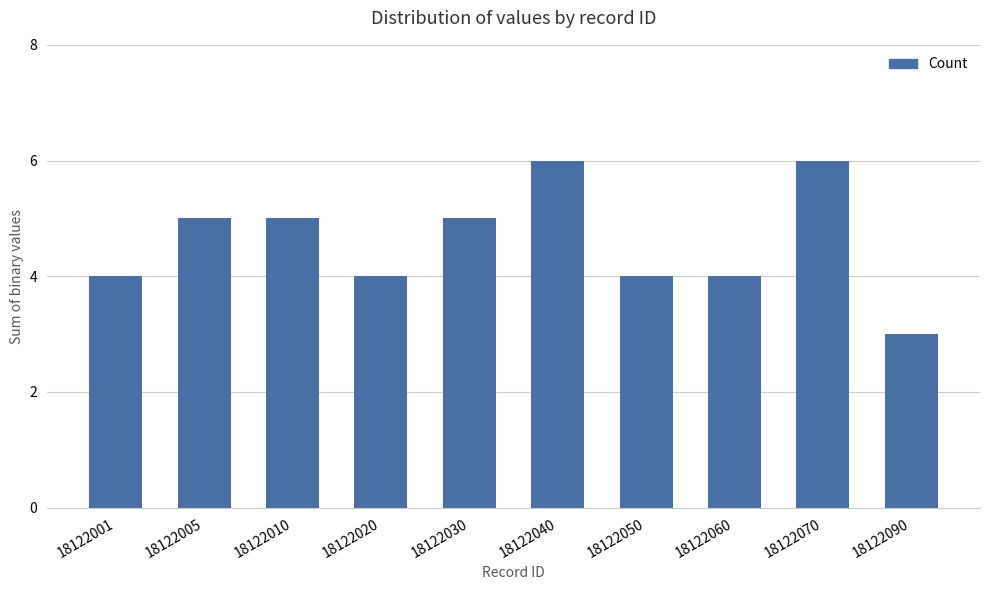

What is the change in value from 18122001 to 18122070?

+2